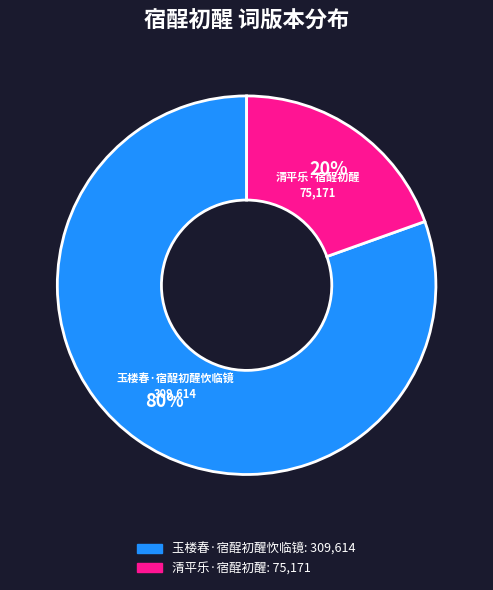

To the nearest percent, what portion does 清平乐·宿酲初醒 represent?

20%